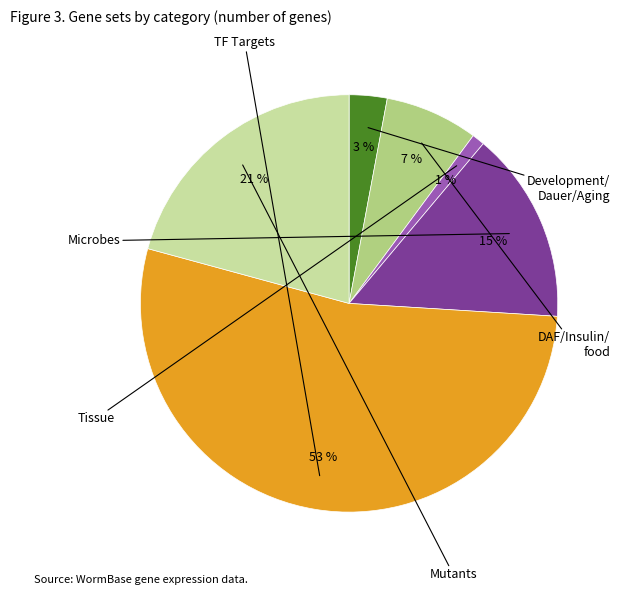

Does any single category account for the majority?

Yes